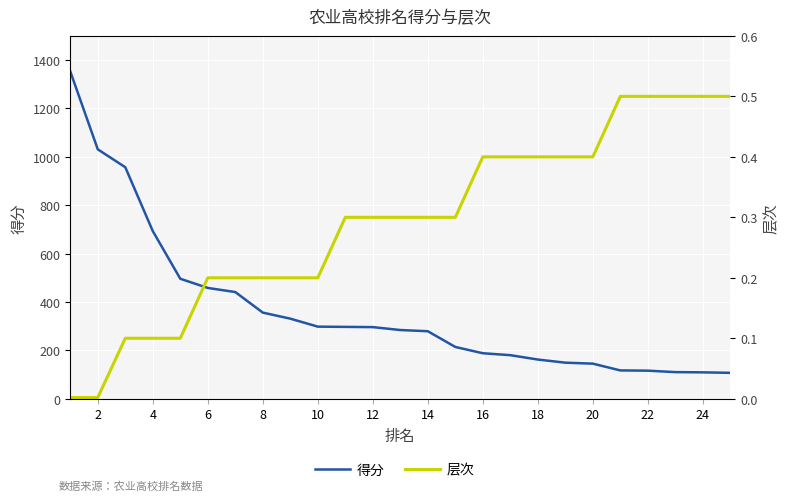

True or false: 层次 and 得分 intersect in this chart.

False